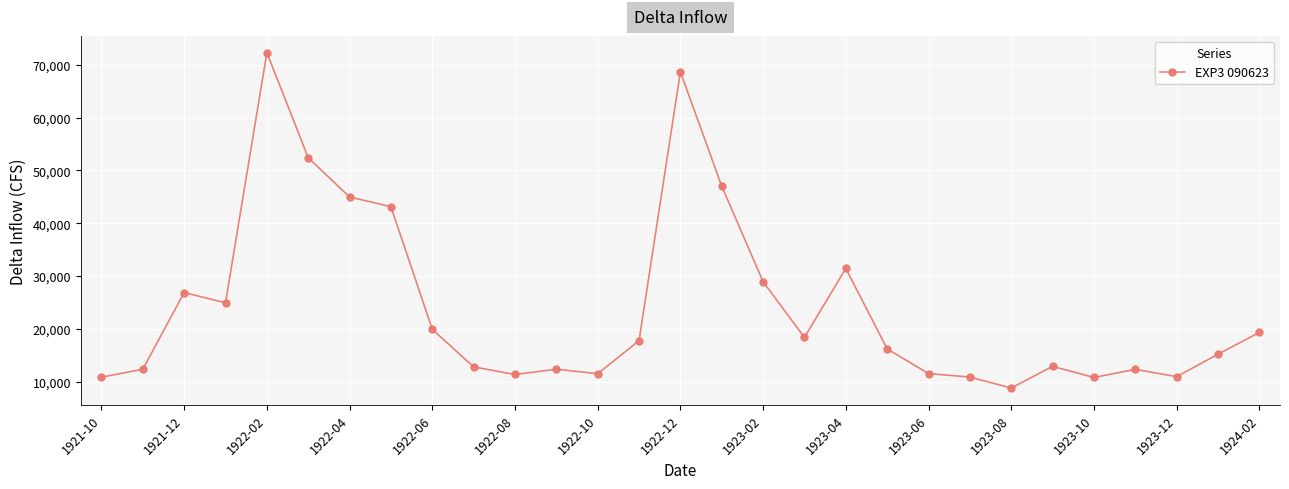

What is the value of the 7th point from the left?

44970.0